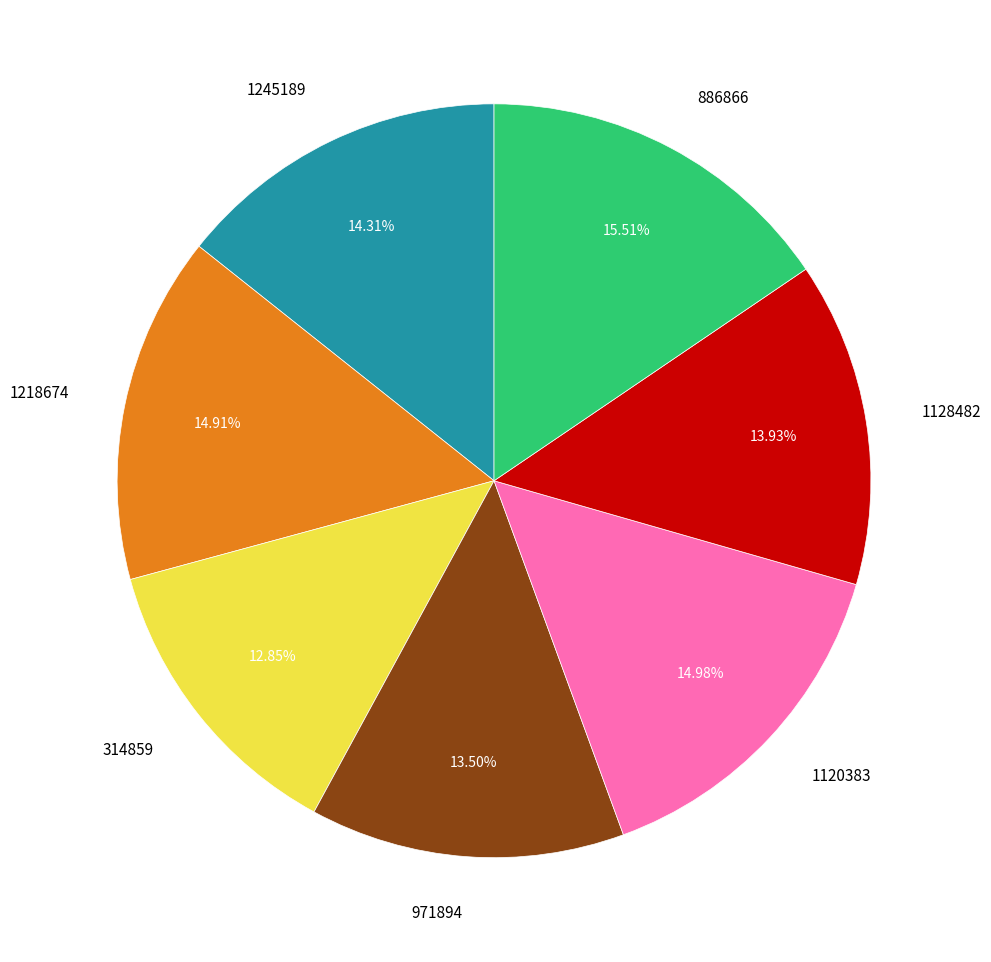

Count the number of slices in the pie.

7